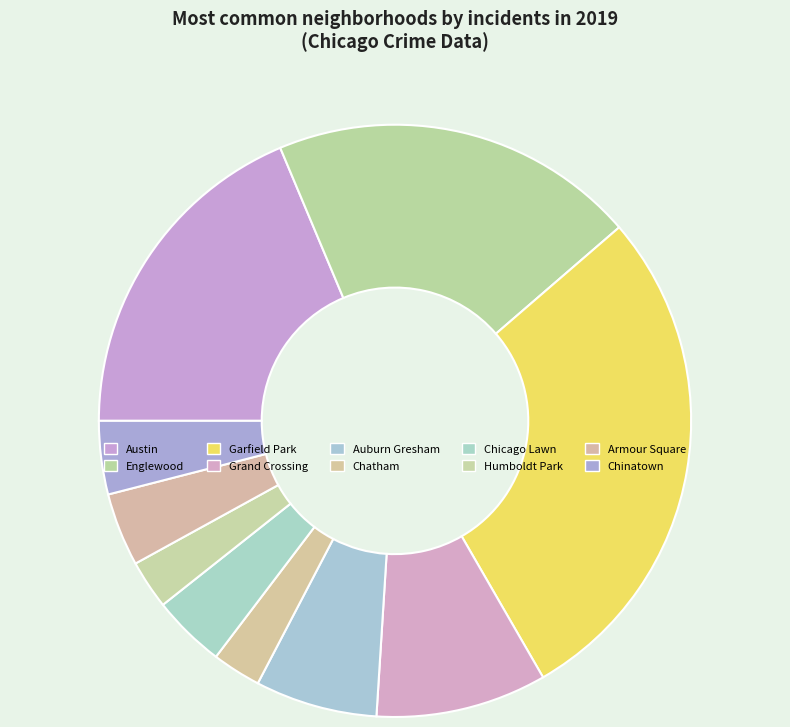

To the nearest percent, what portion does Chicago Lawn represent?

4%